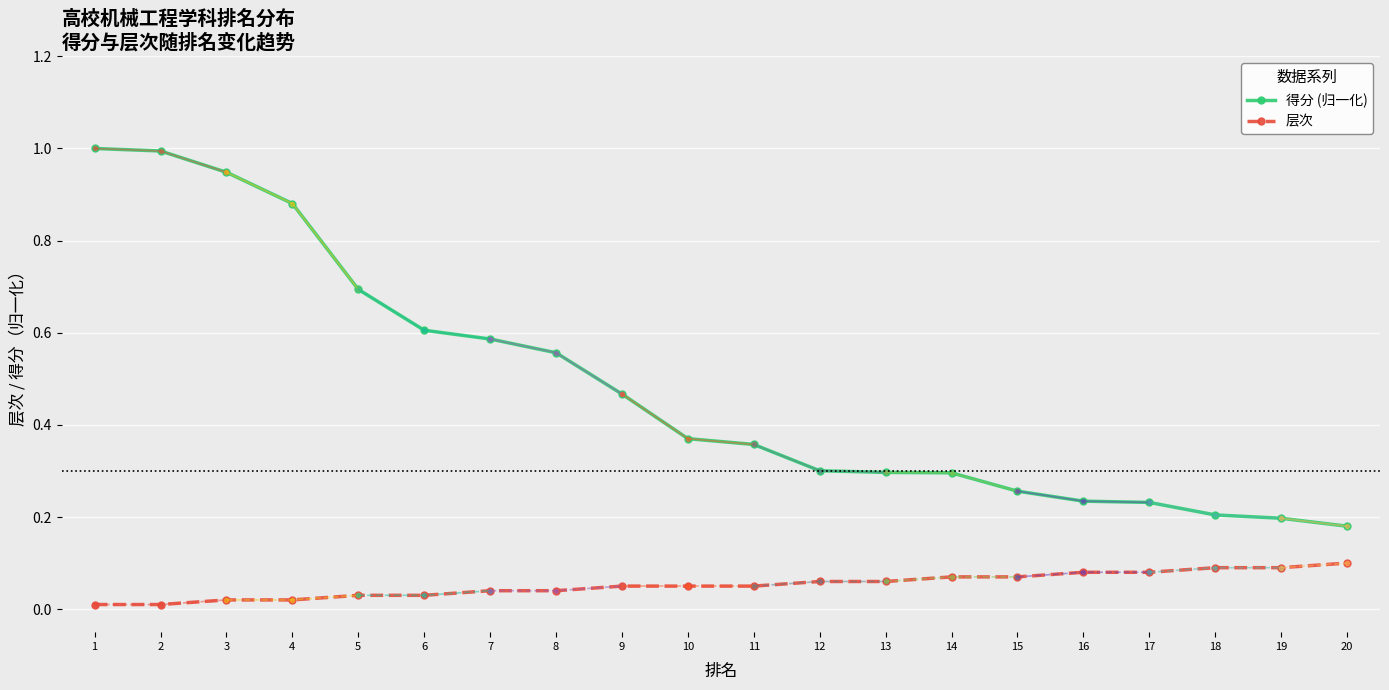

Which series has the widest spread of values?

得分